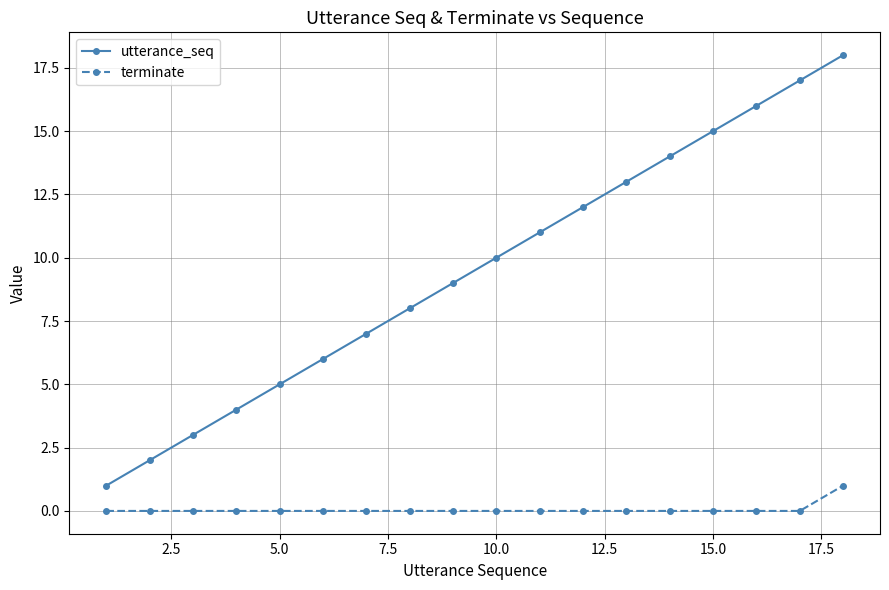

What is the sum of all utterance_seq values?

171